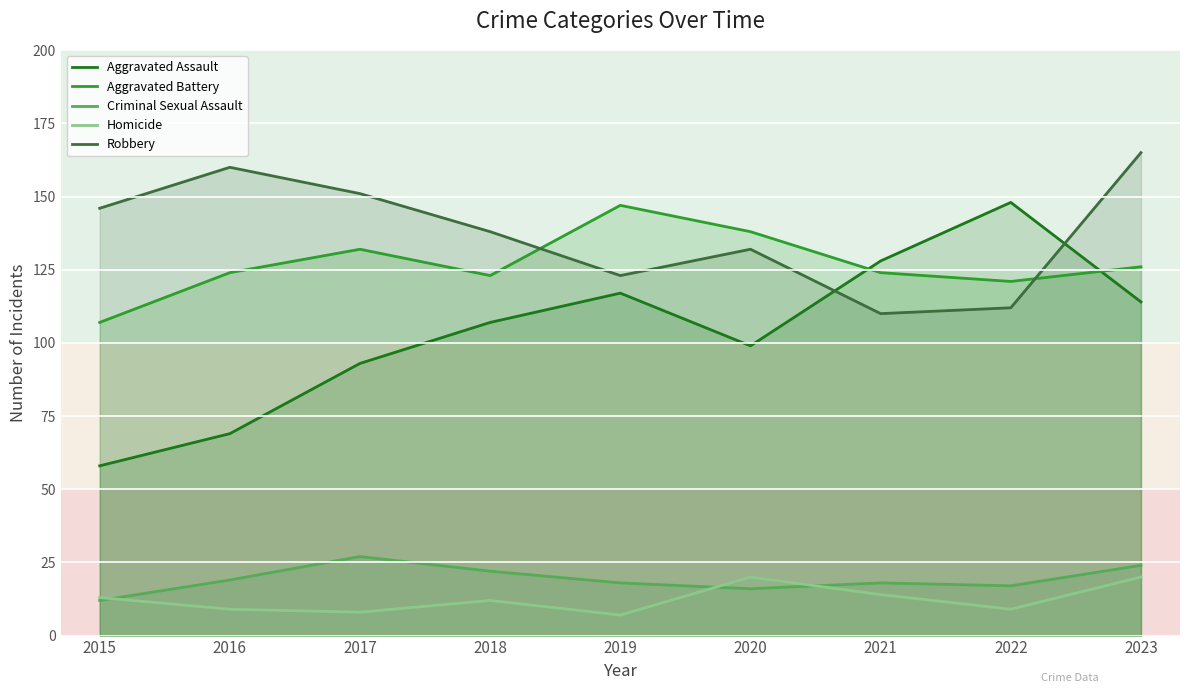

At 2018, list the series in order from largest to smallest.

Robbery, Aggravated Battery, Aggravated Assault, Criminal Sexual Assault, Homicide